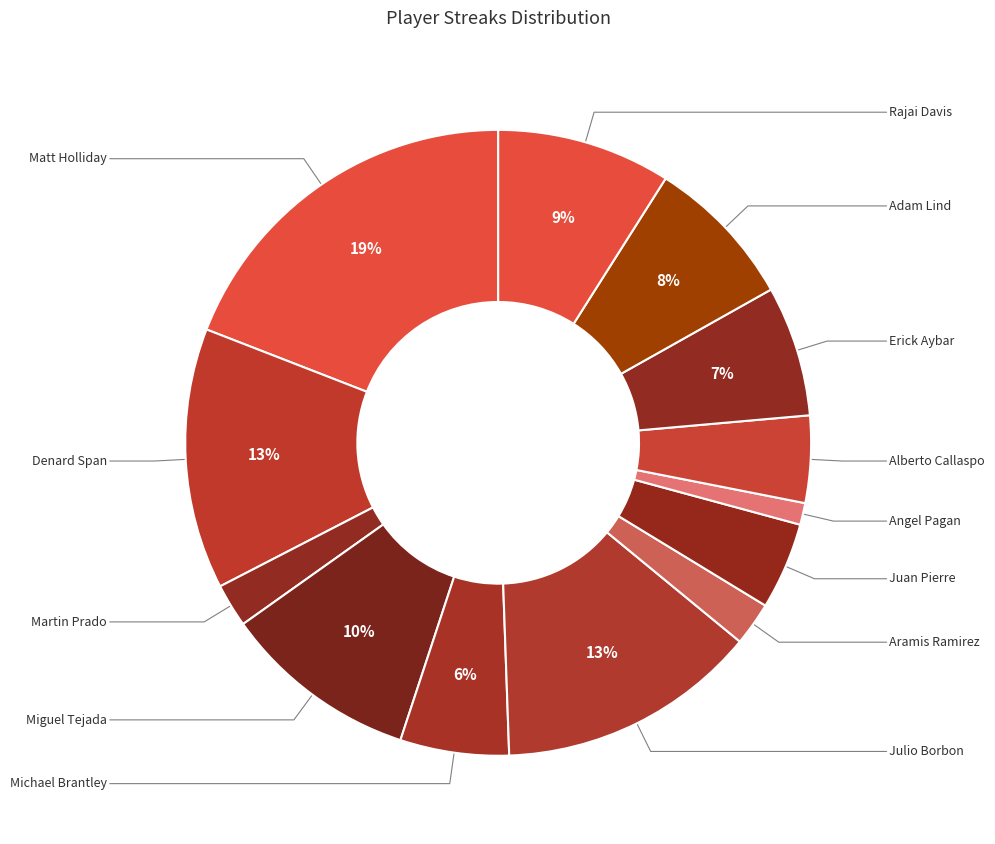

Count the number of slices in the pie.

13